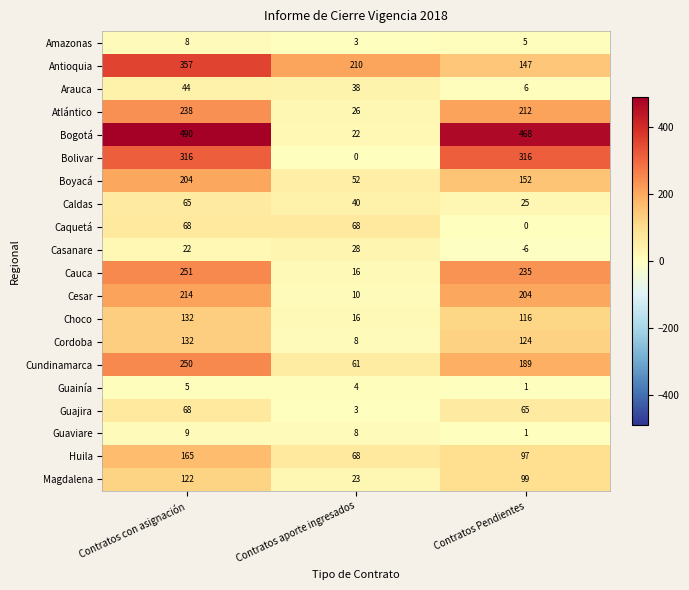

The value of Guajira at Contratos Pendientes is 65. True or false?

True